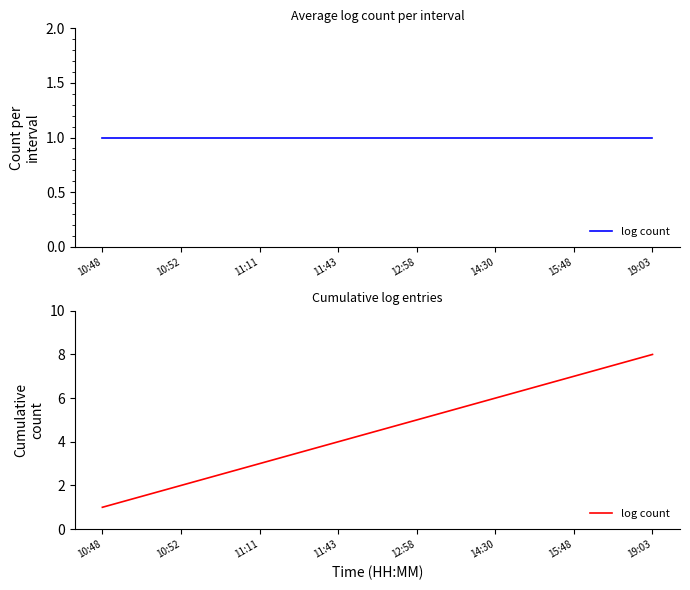

What is the value of the 7th point from the left?

7